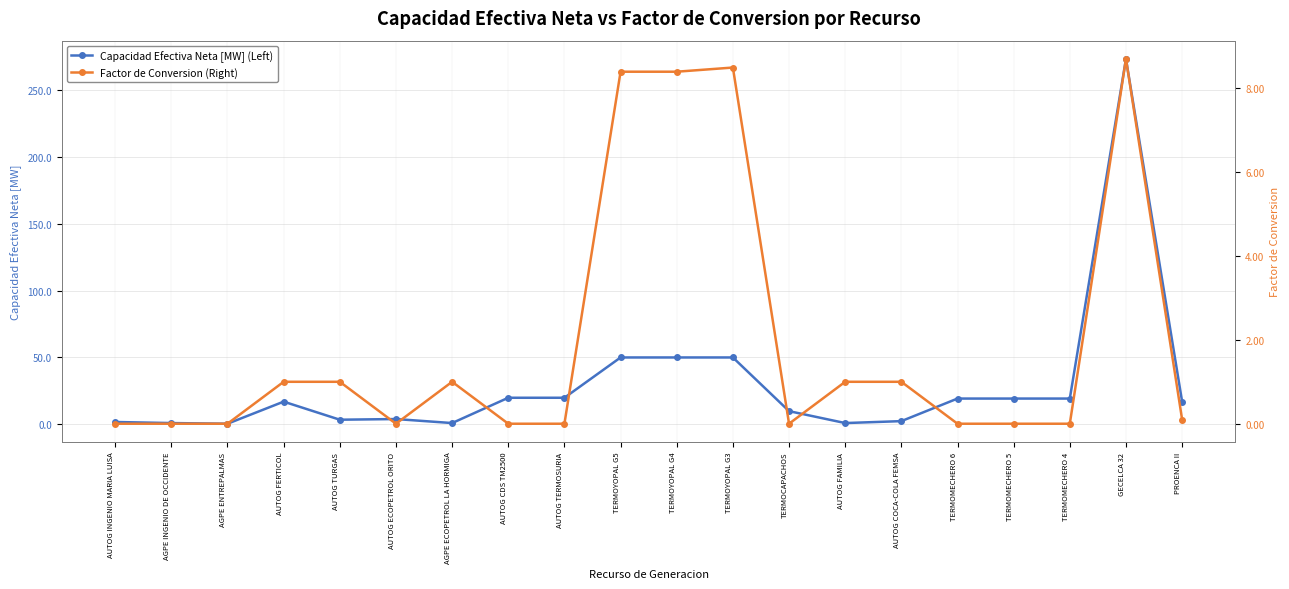

True or false: Capacidad Efectiva Neta [MW] (Left) has more than 1 interior local peaks.

True